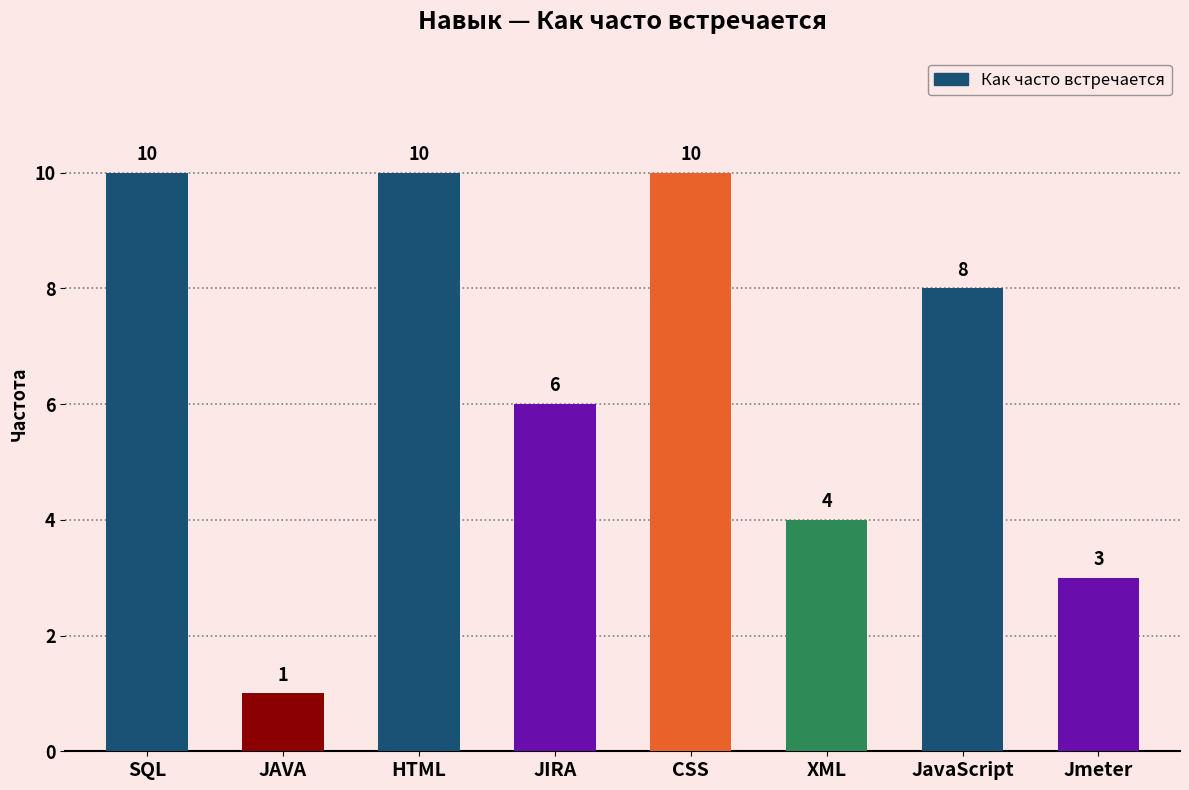

Where does the data first go above 8?

SQL